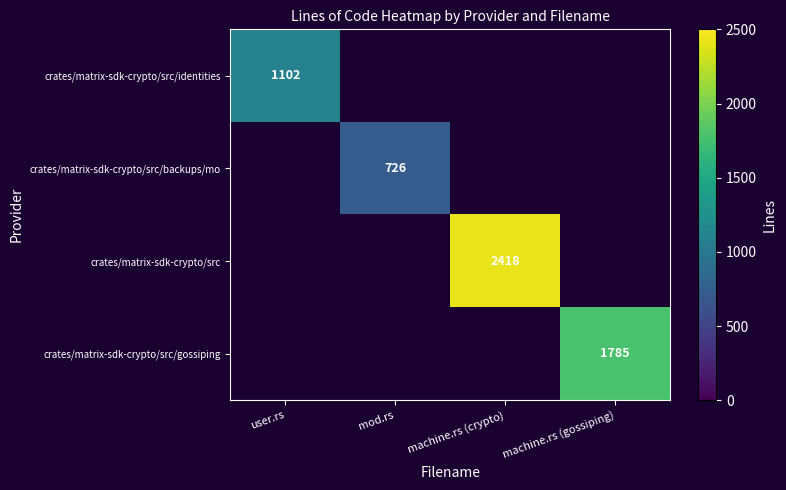

The crates/matrix-sdk-crypto/src/backups/mo series shows 490 at mod.rs. True or false?

False